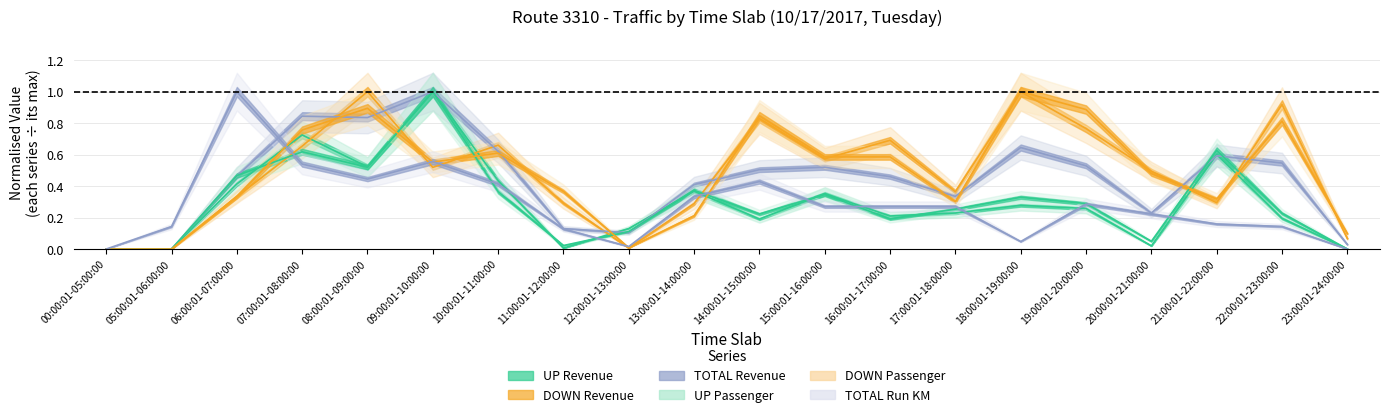

What position from the right is 11:00:01-12:00:00?

13